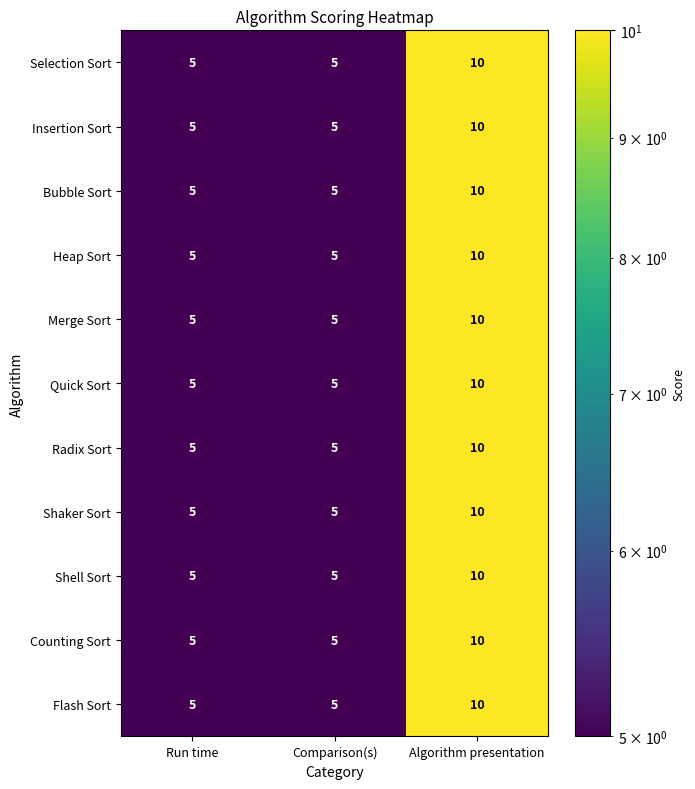

The value of Shaker Sort at Run time is 5. True or false?

True